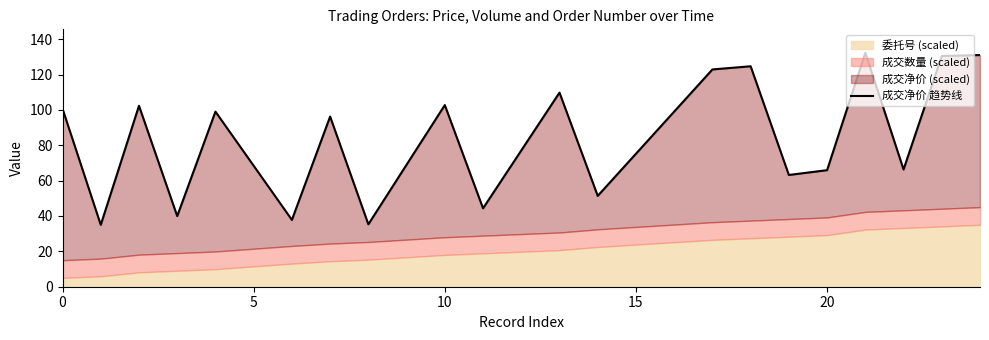

How many values are below 99?

10